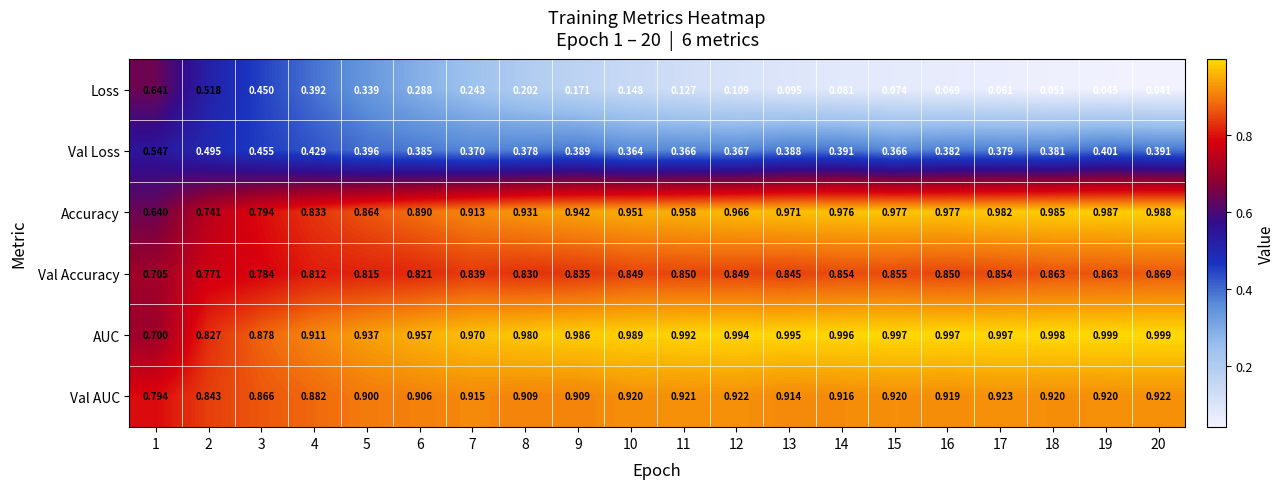

Is the value of Accuracy at 18 greater than the value of Val Accuracy at 4?

Yes